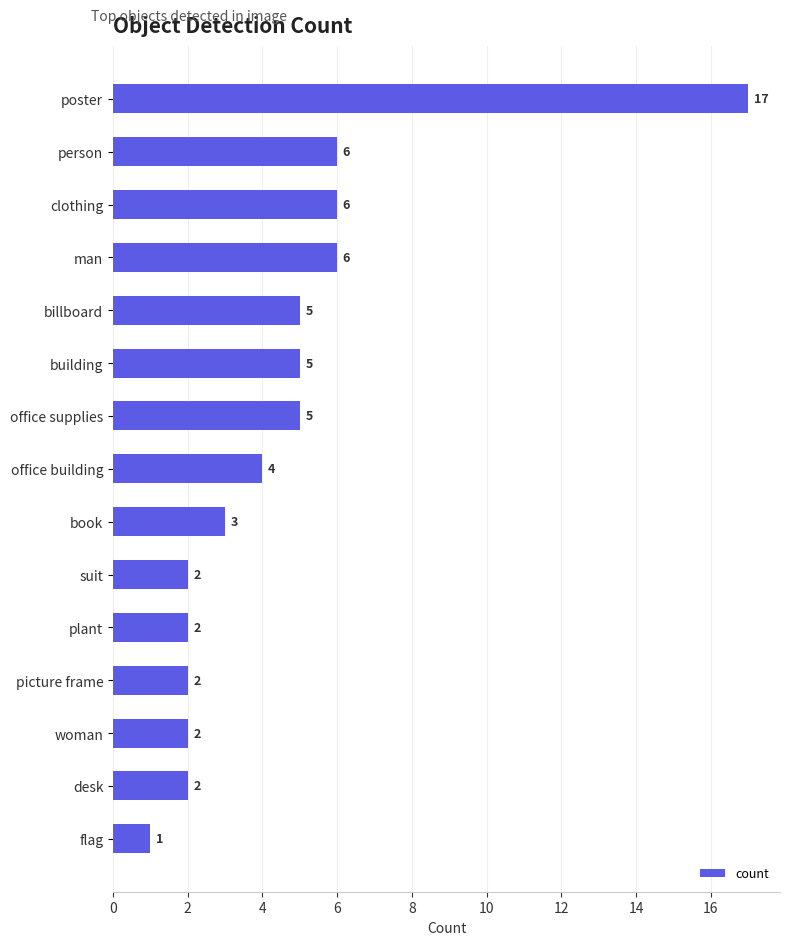

Reading bottom to top, what are all the values shown in this chart?

flag=1	desk=2	woman=2	picture frame=2	plant=2	suit=2	book=3	office building=4	office supplies=5	building=5	billboard=5	man=6	clothing=6	person=6	poster=17